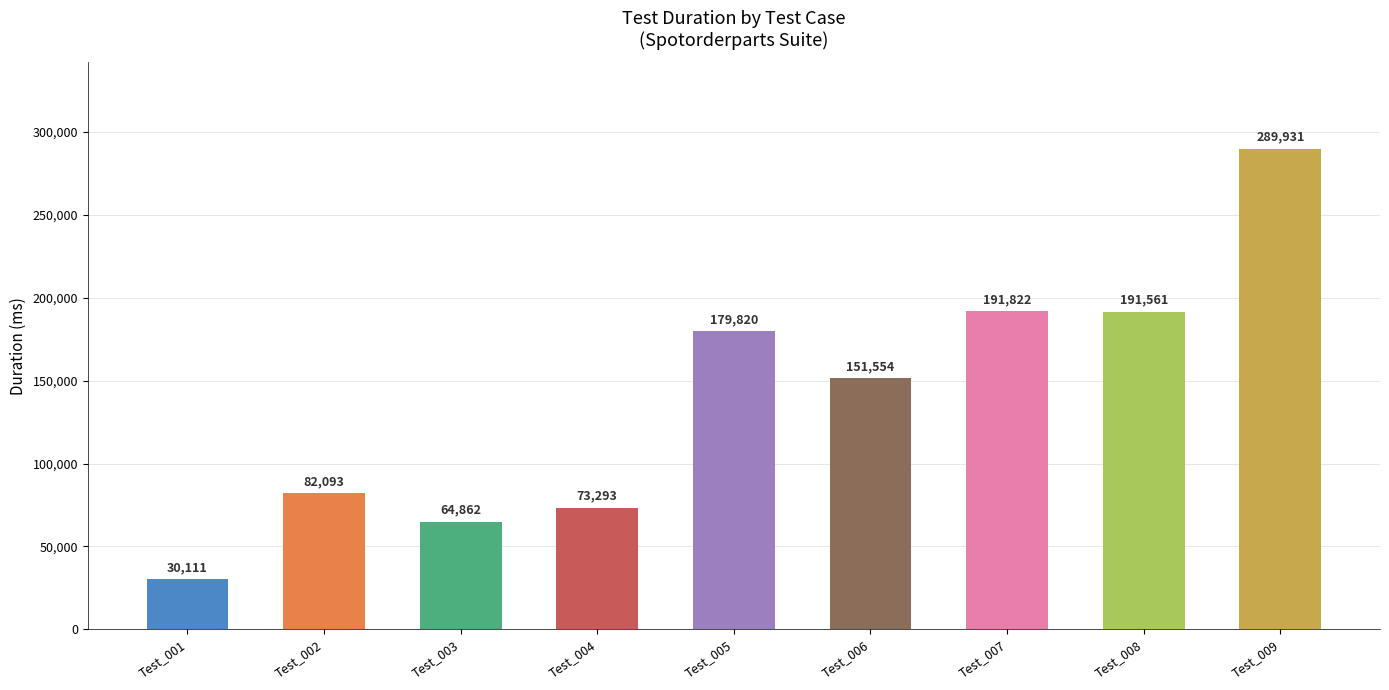

What is the difference between the values at Test_008 and Test_005?

11741